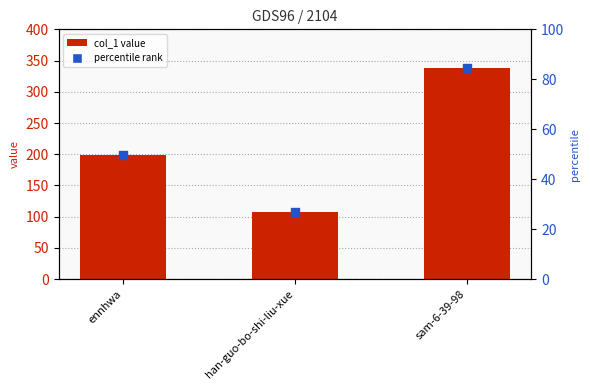

Which series contains the lowest Y value?

percentile rank